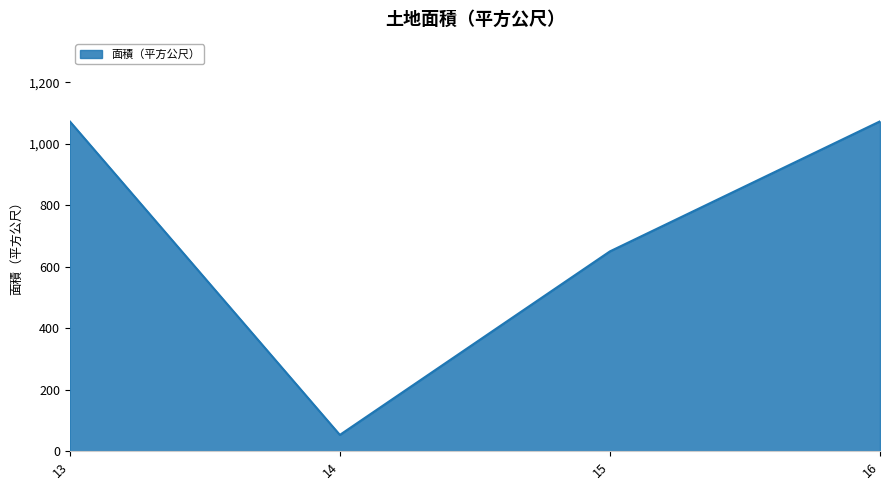

What is the average value?

712